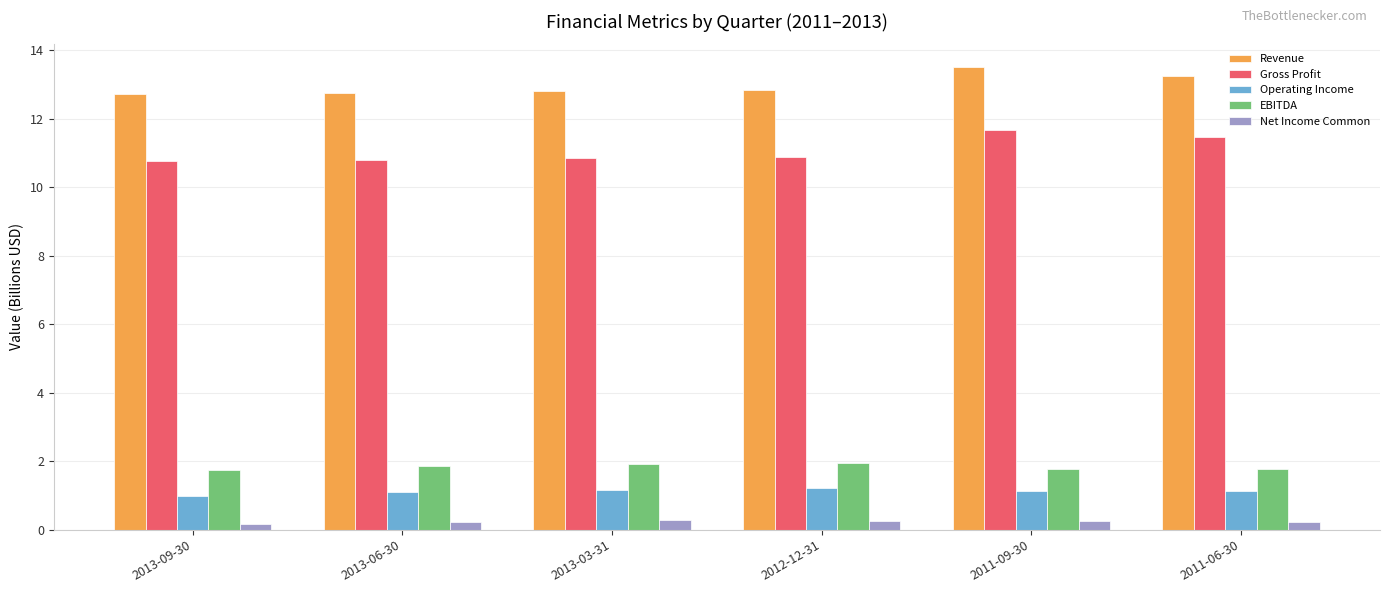

Rank the series at 2012-12-31 from lowest to highest value.

Net Income Common, Operating Income, EBITDA, Gross Profit, Revenue